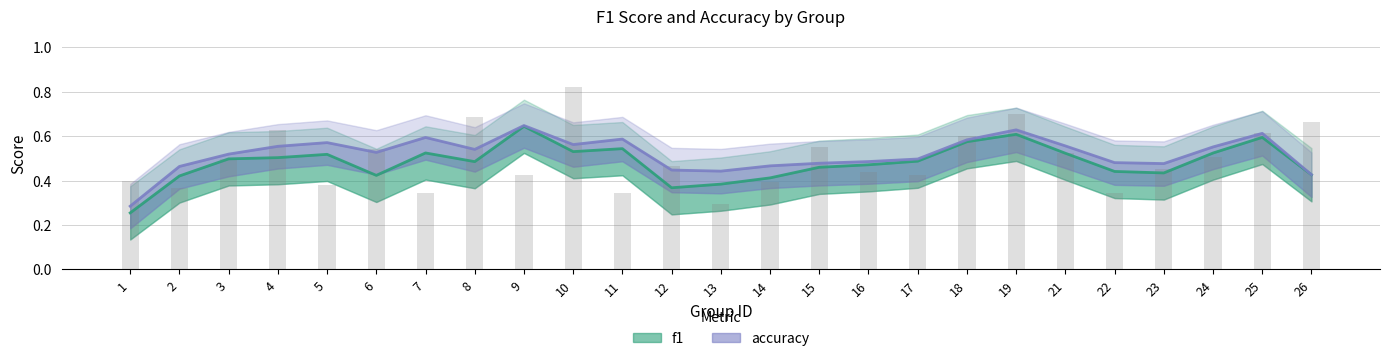

What is the value of the 12th bar from the left?

0.5